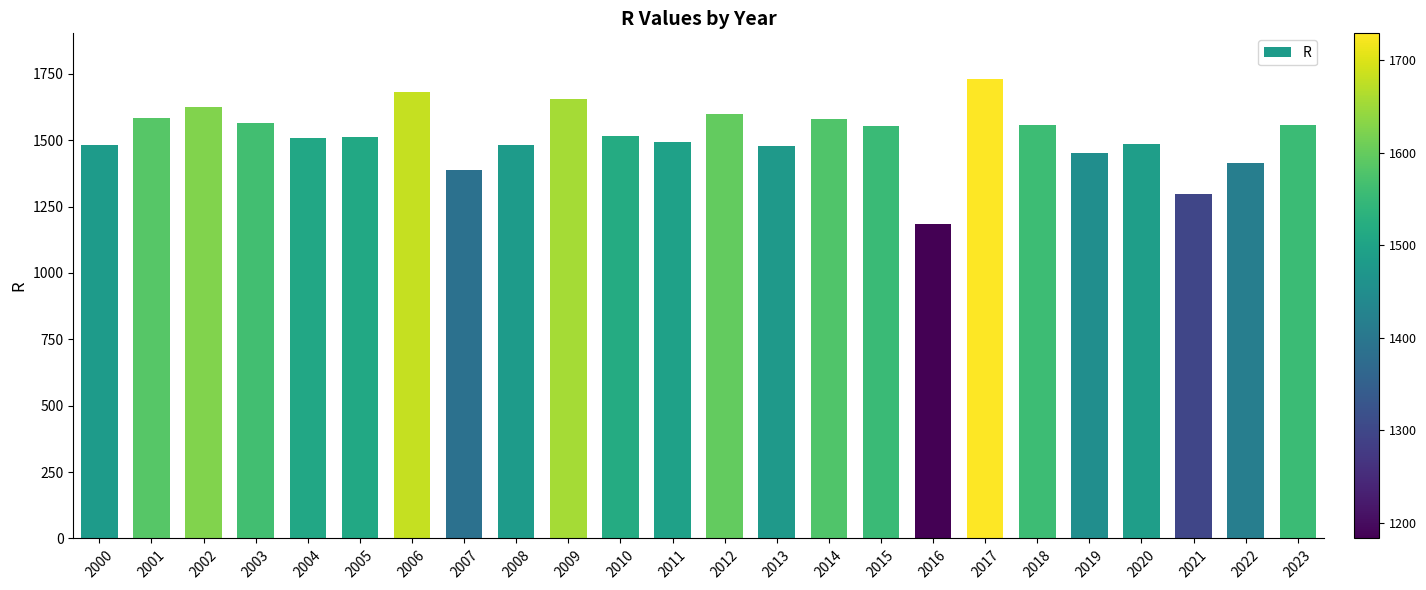

How many bars are there in total?

24